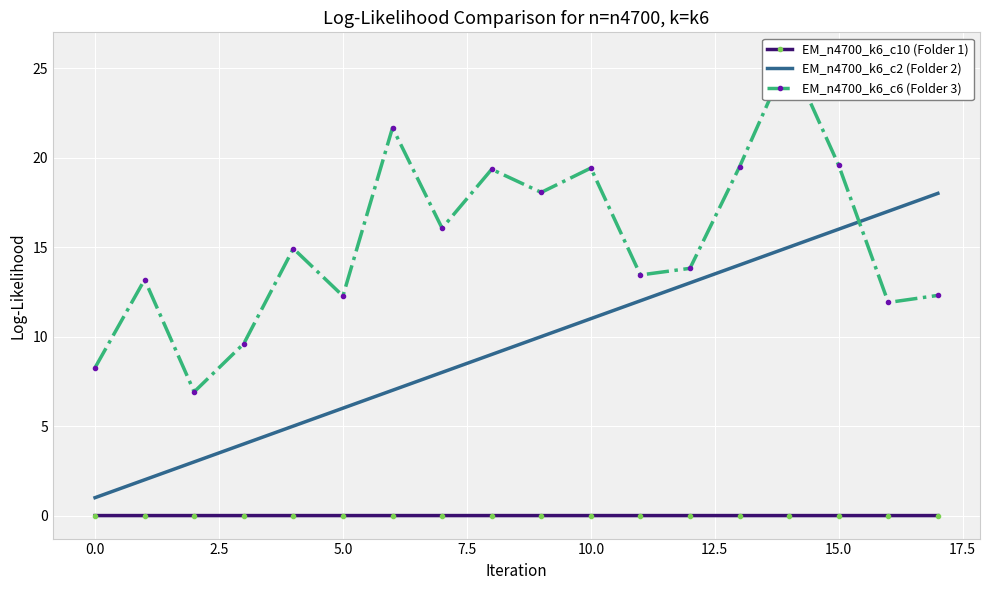

The EM_n4700_k6_c2 (Folder 2) series shows 13.0 at 12. True or false?

True